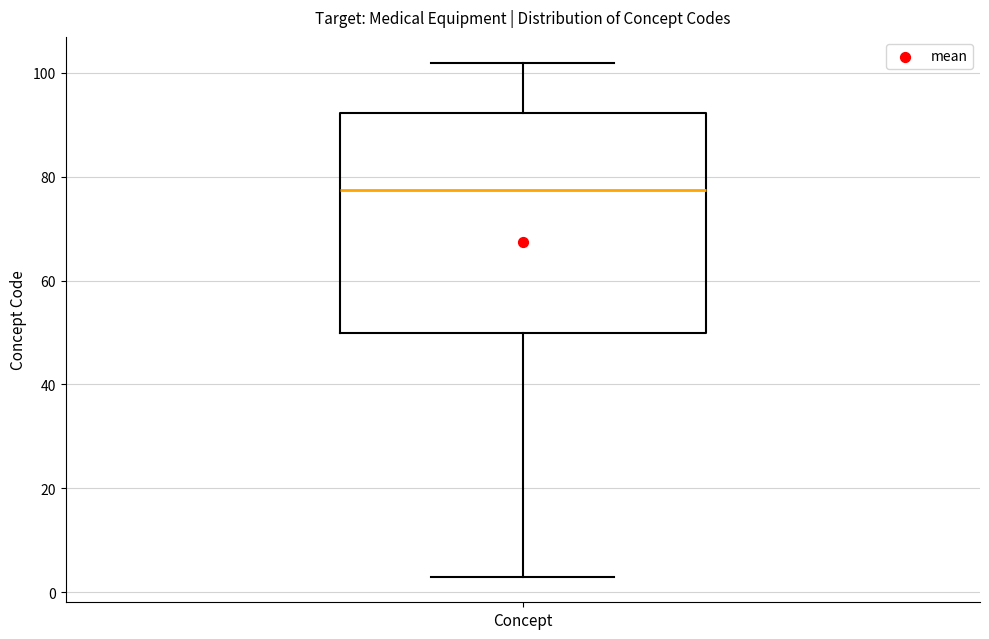

Where is the upper edge of the box for Concept on the y-axis? The values are not printed on the chart, so give them approximately, as read against the axis.

92